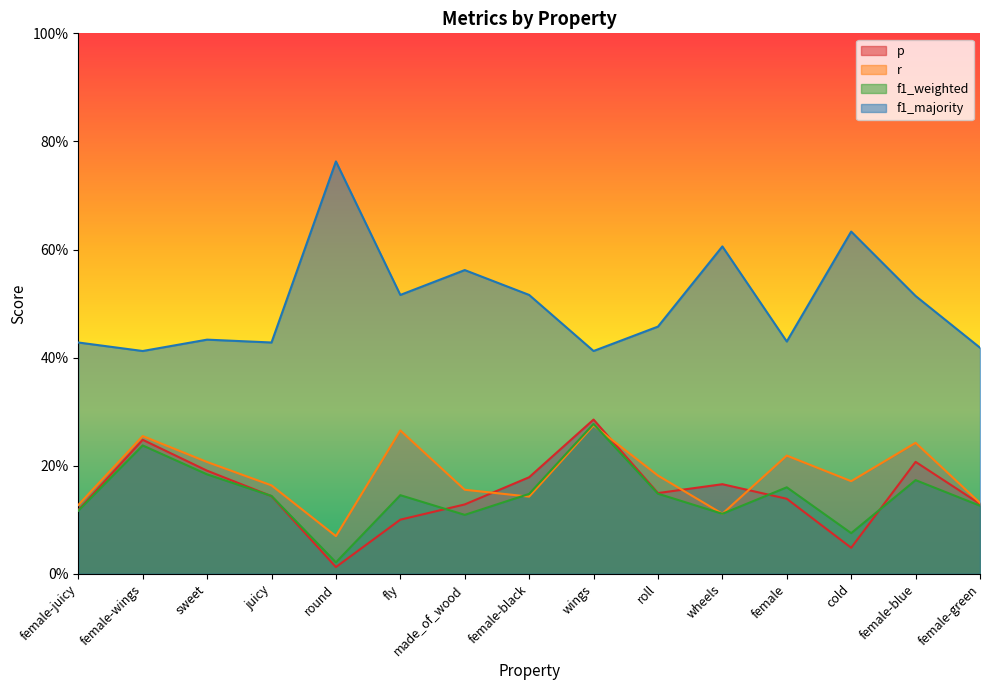

Which series has the largest total across all categories?

f1_majority